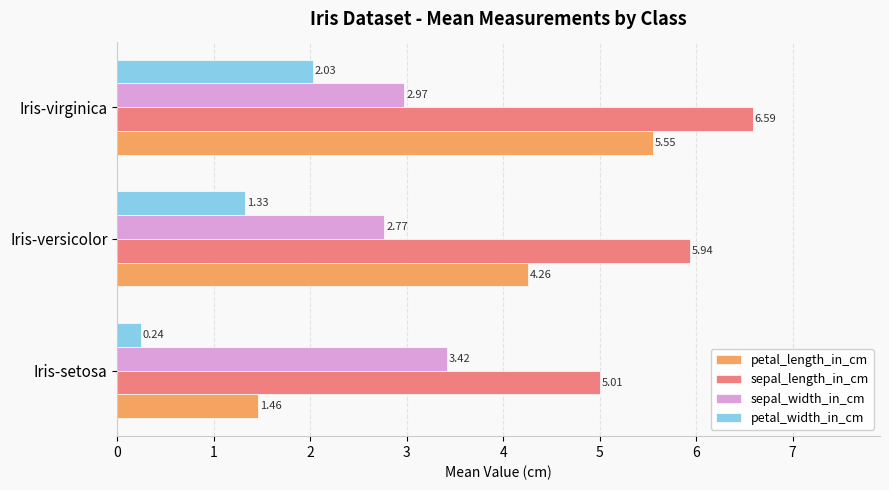

What is the sum of all sepal_width_in_cm values?

9.2